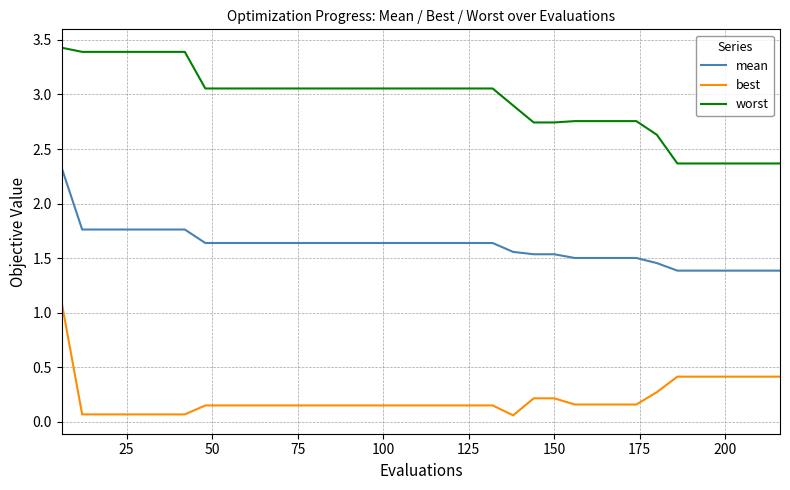

List the series in order of their peak value, highest first.

worst, mean, best